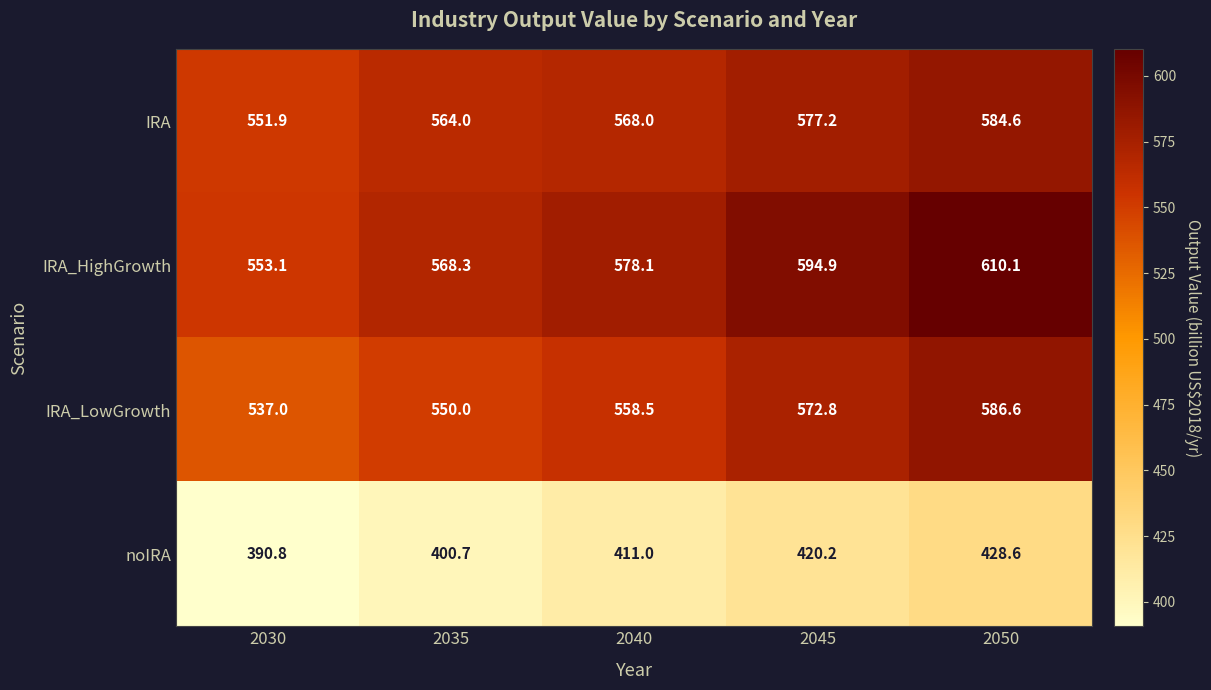

What is the greatest value displayed?

610.1